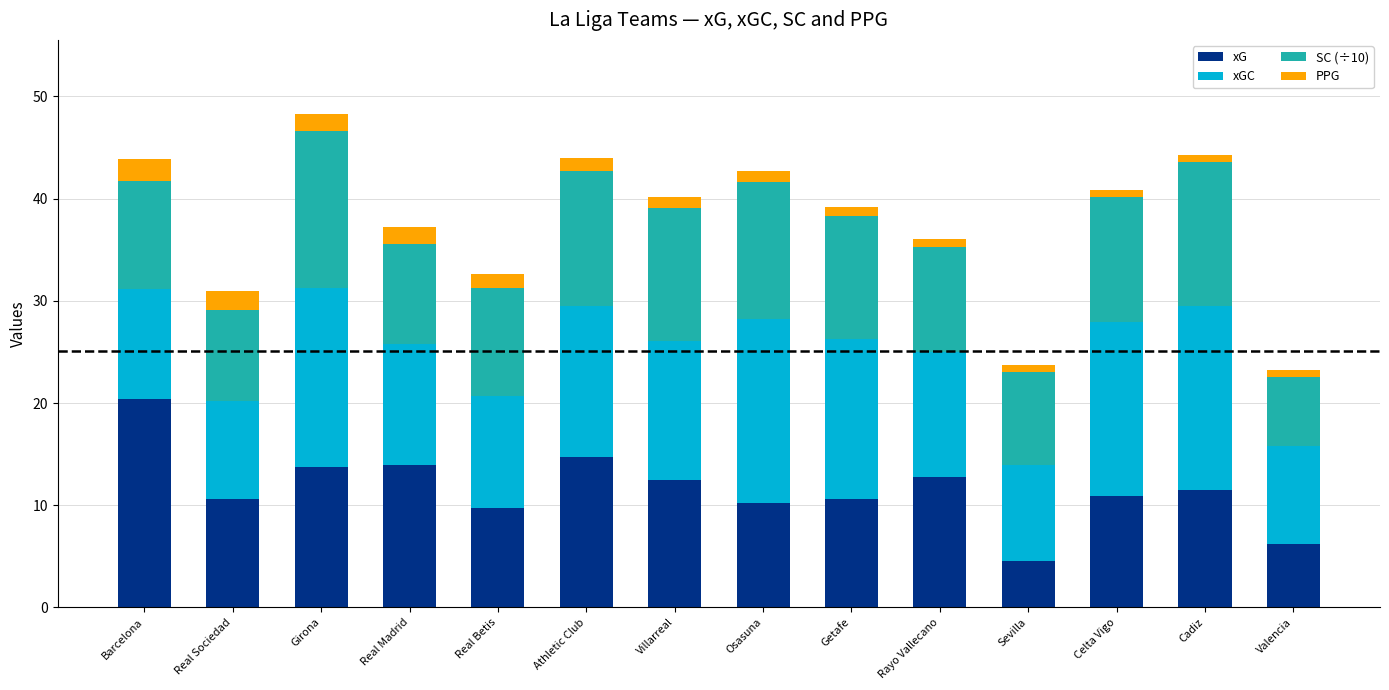

Read the xG value at Real Madrid.

13.9